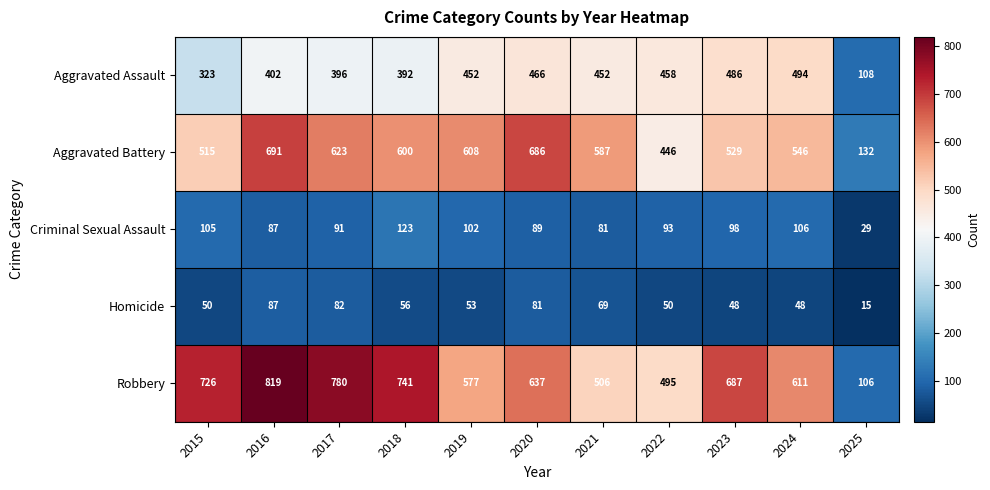

Is it true that Aggravated Battery equals 931 at 2023?

False